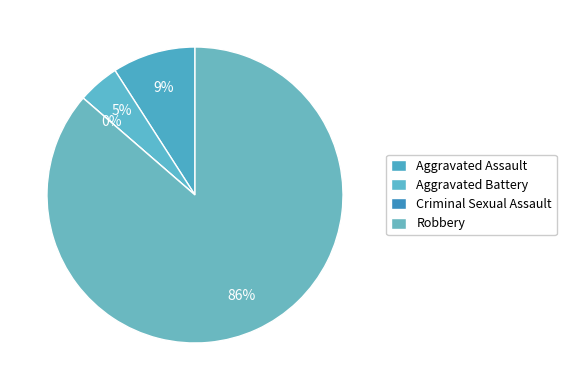

Does Criminal Sexual Assault account for over 50% of the chart?

No